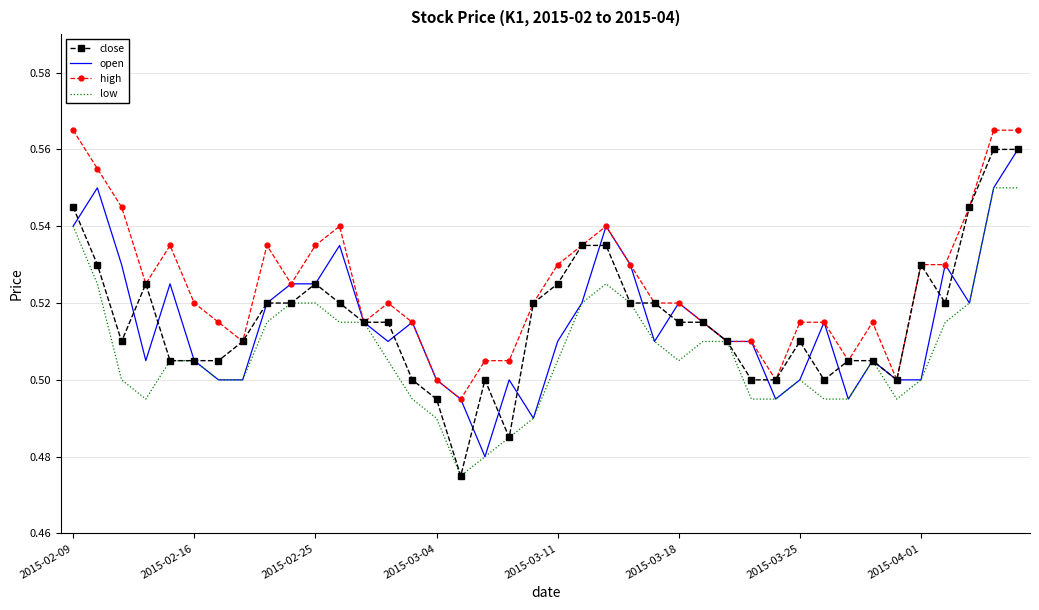

Which series has the largest total across all categories?

high